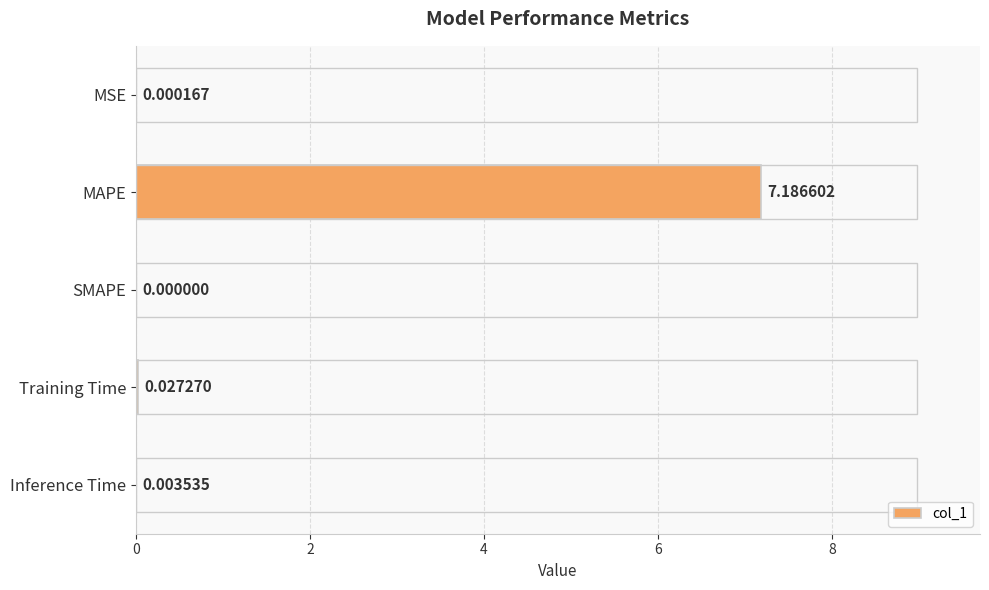

What is the sum of all values?

7.2